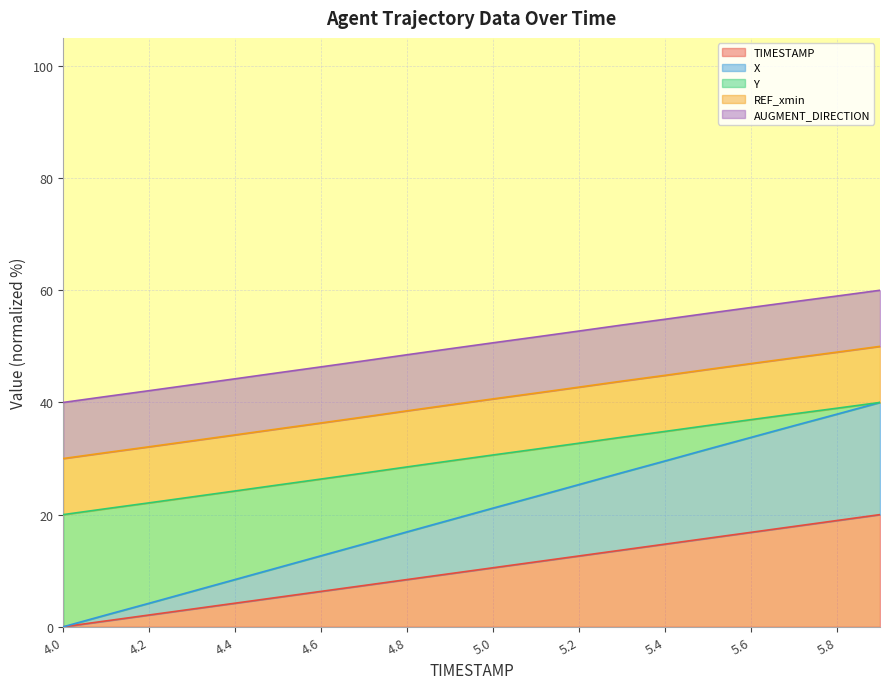

The value of TIMESTAMP at 5.3 is 21.2. True or false?

False